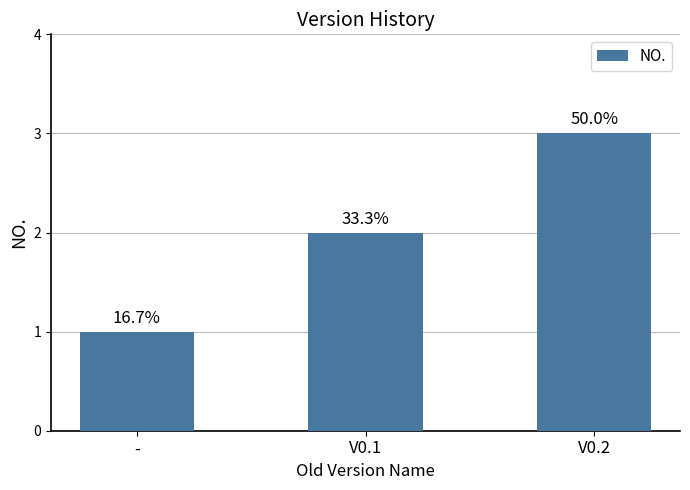

How many bars are there in total?

3